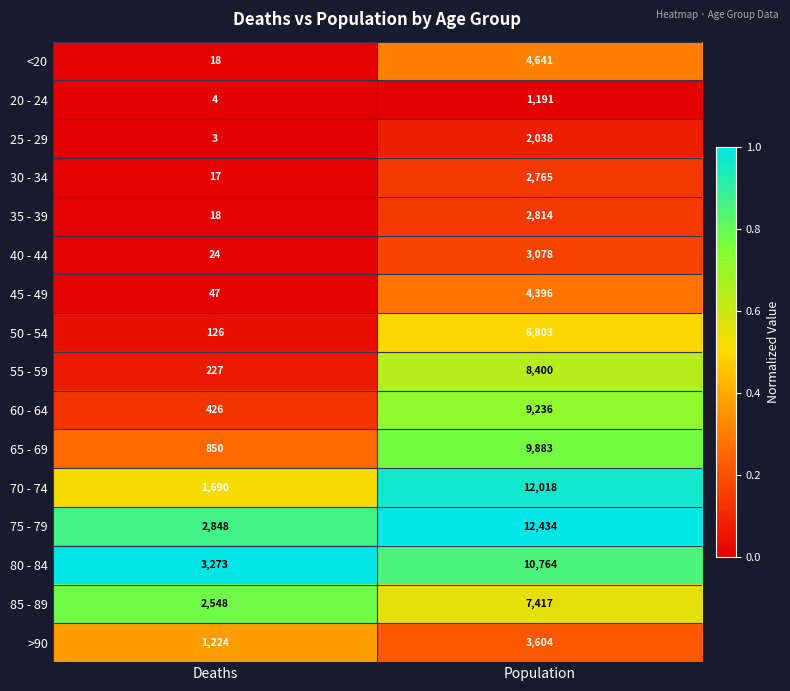

What is the total value across all series at Deaths?

13343